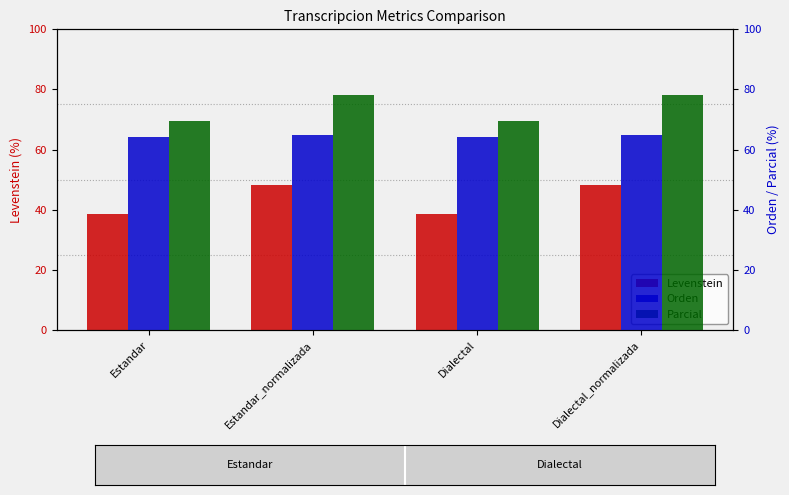

Which category has the lowest value in the Parcial series?

Estandar